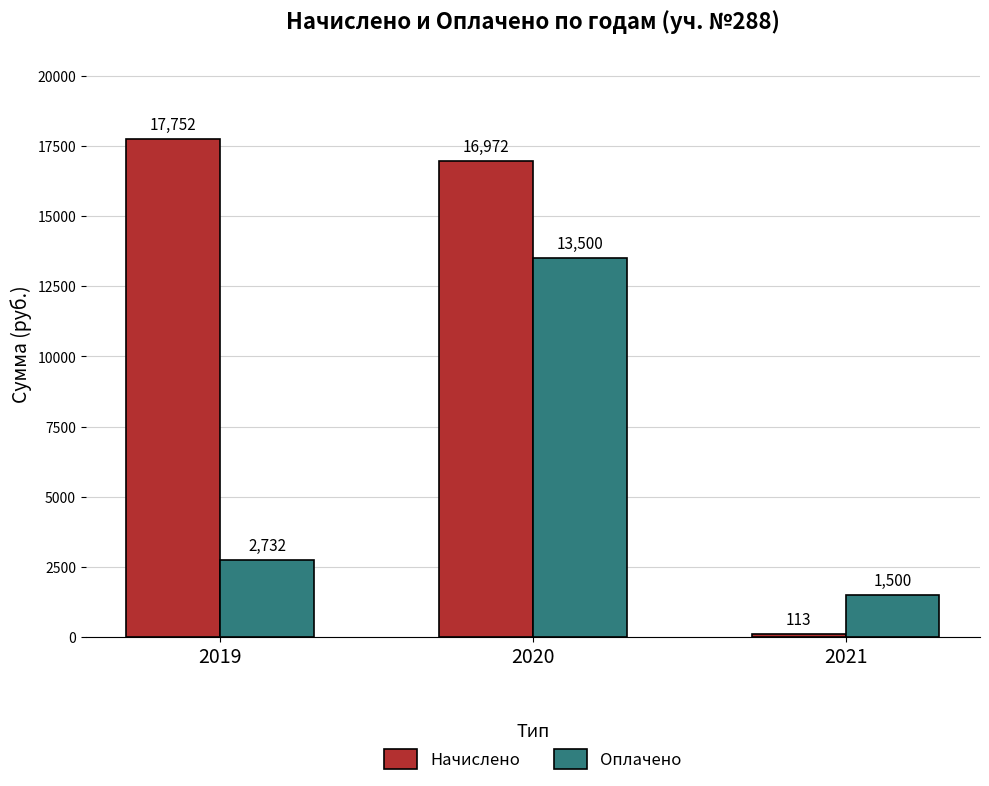

What is the total value across all series at 2021?

1613.0